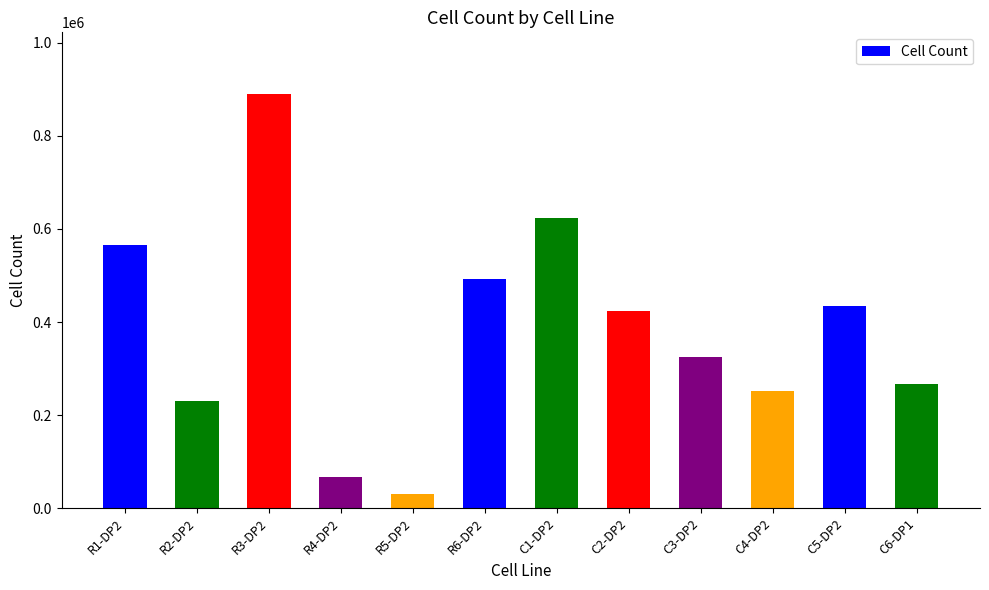

What is the label of the 9th bar from the left?

C3-DP2